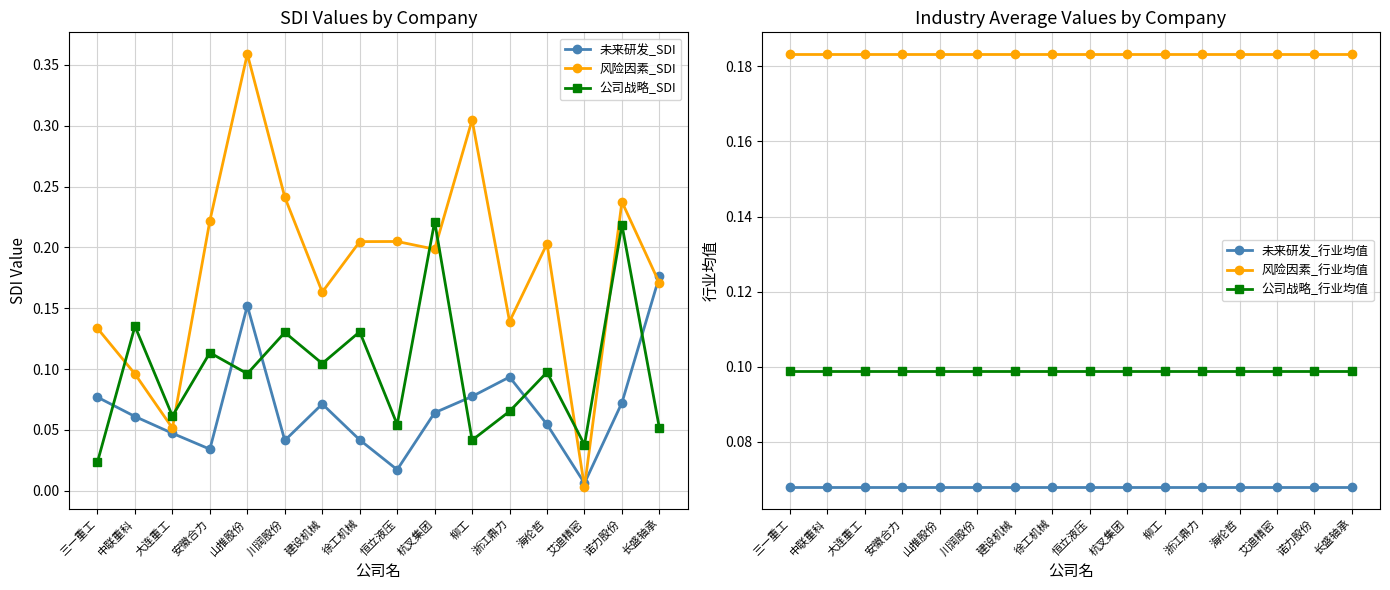

At which category is the sum across all series the highest?

山推股份